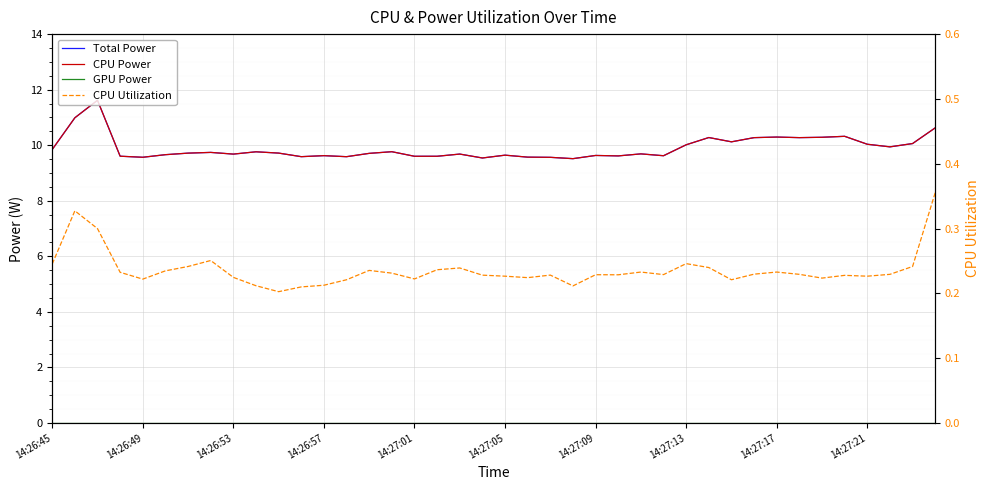

How many CPU Utilization values are between 0 and 1?

40